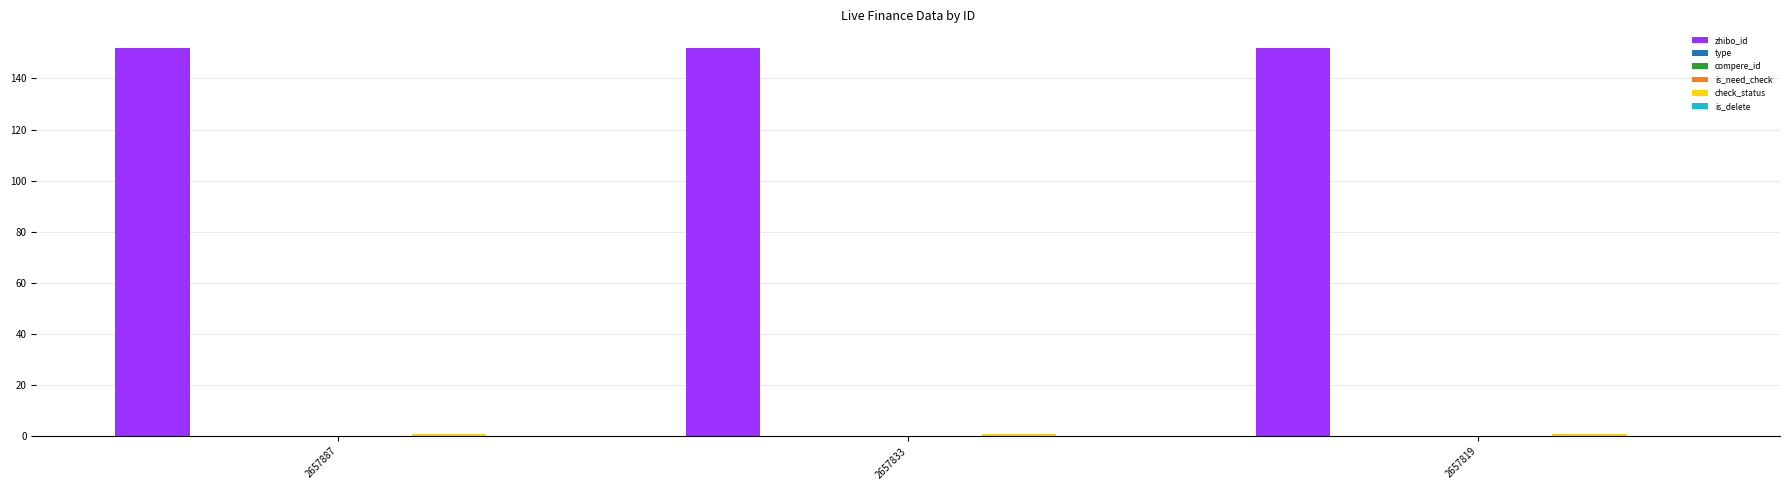

Reading left to right, what are all the values shown in this chart?

zhibo_id: 2657887=152	2657833=152	2657819=152
type: 2657887=0	2657833=0	2657819=0
compere_id: 2657887=0	2657833=0	2657819=0
is_need_check: 2657887=0	2657833=0	2657819=0
check_status: 2657887=1	2657833=1	2657819=1
is_delete: 2657887=0	2657833=0	2657819=0